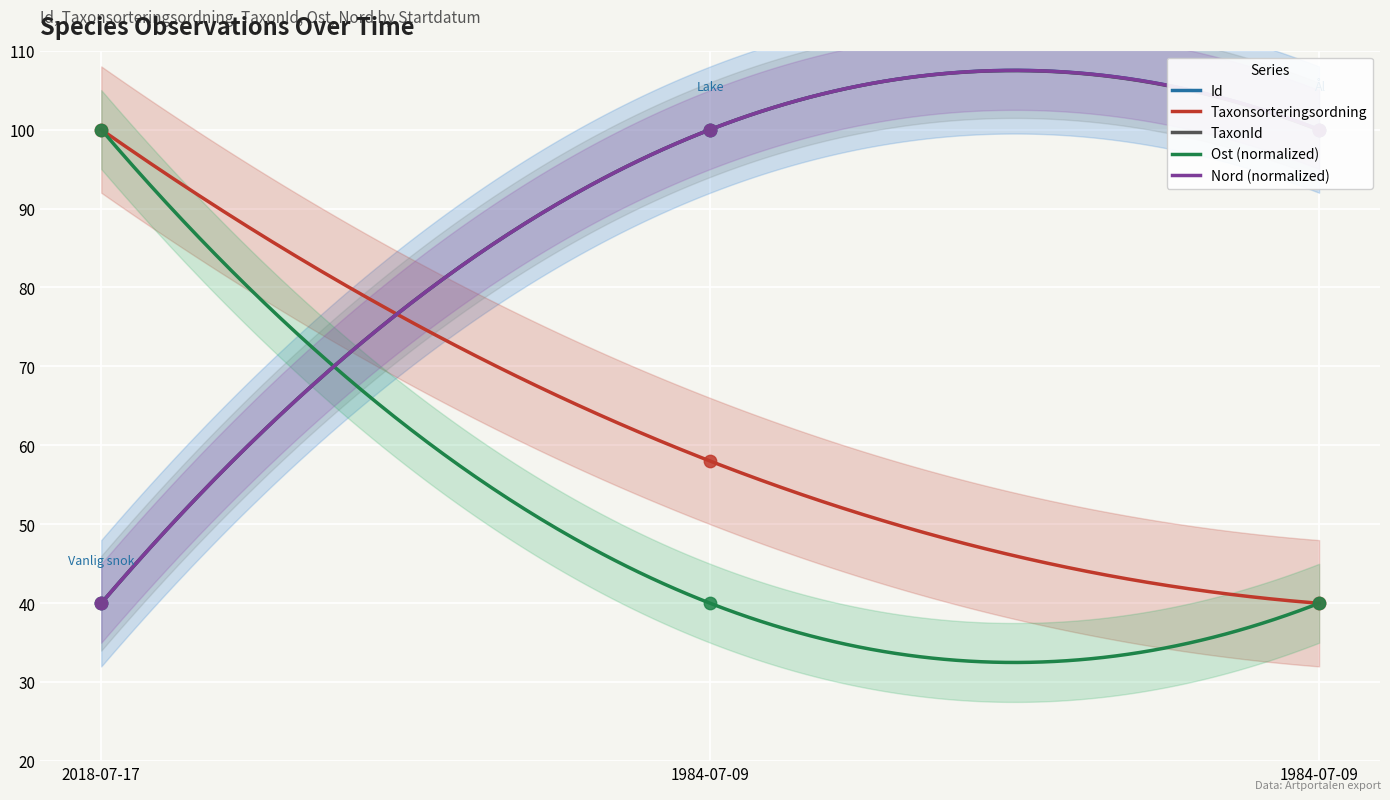

Which series has the largest total across all categories?

Nord